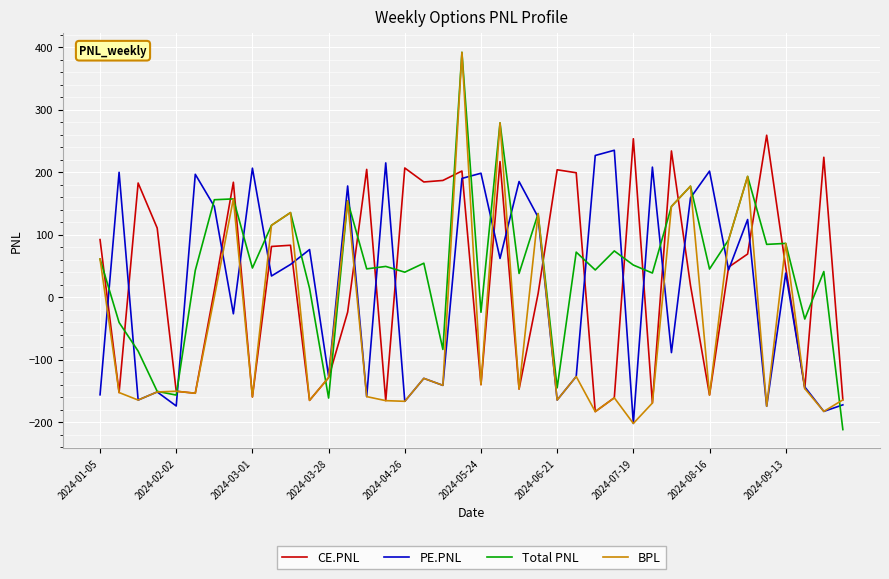

What is the smallest value displayed?

-212.0